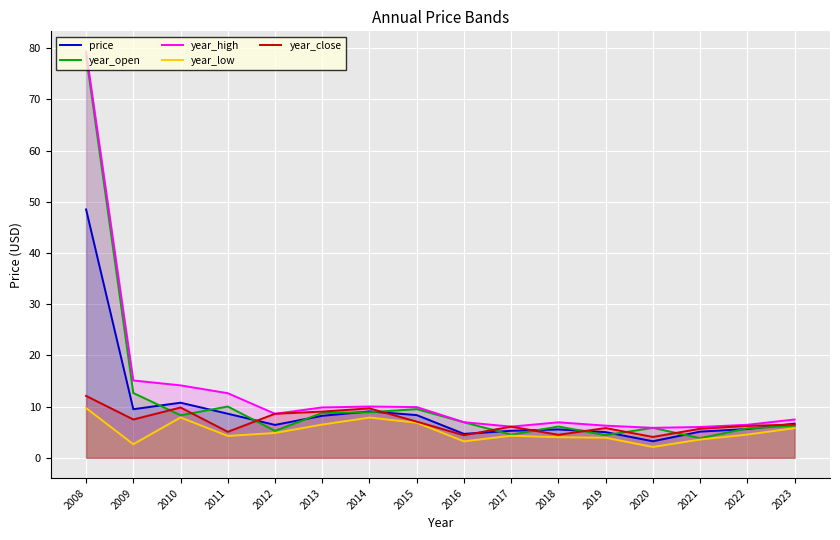

What is the difference between the highest and lowest values at 2015?

3.1